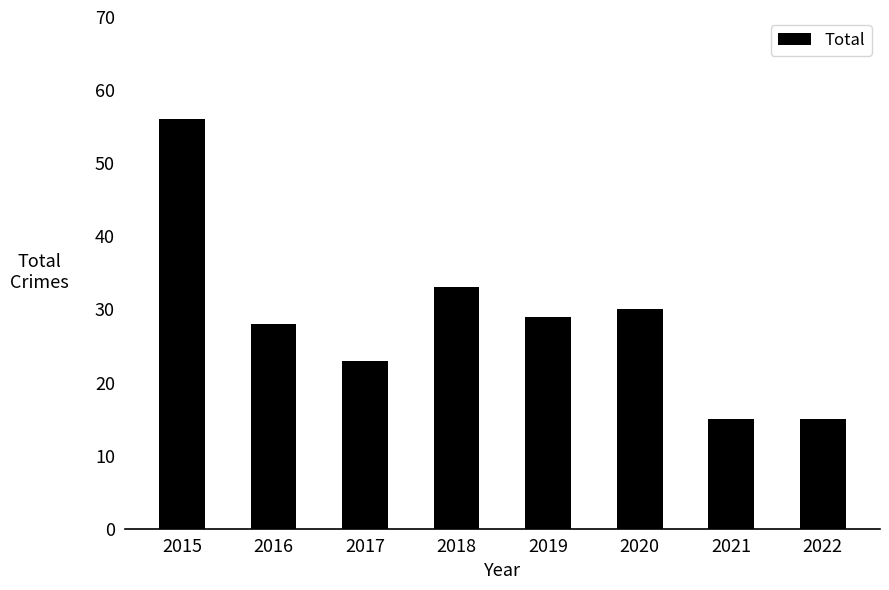

Count the number of data series in this chart.

1